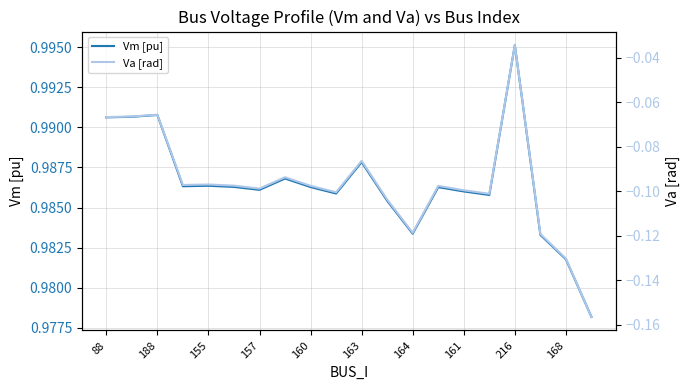

Is it true that Vm [pu] equals 1.6 at 88?

False